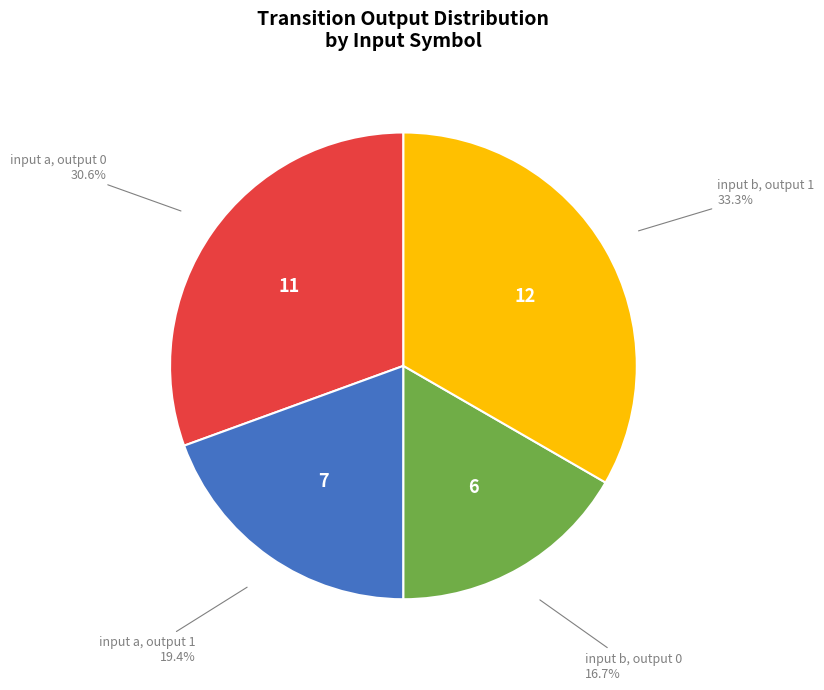

Is input a, output 1 the majority of the pie?

No